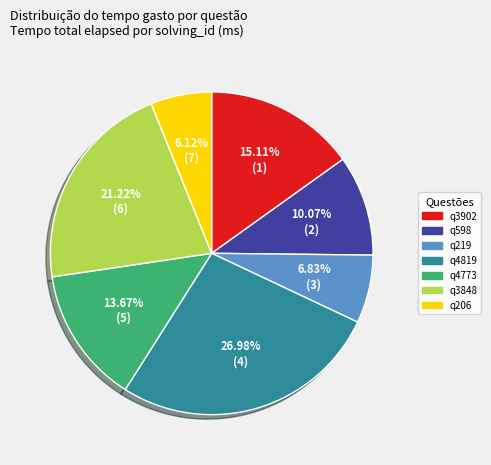

To the nearest percent, what is the combined percentage of q206 and q4819?

33%